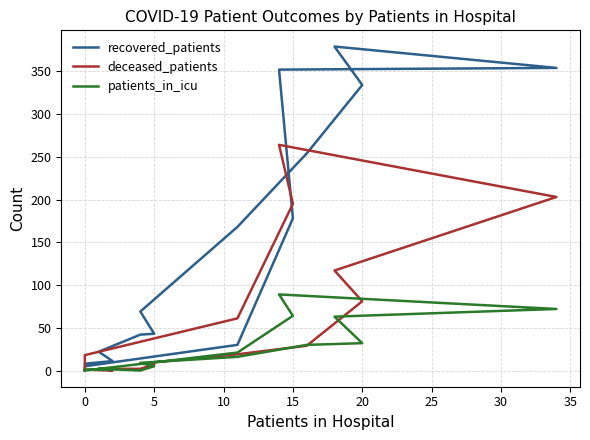

How many data points does each series have?

16